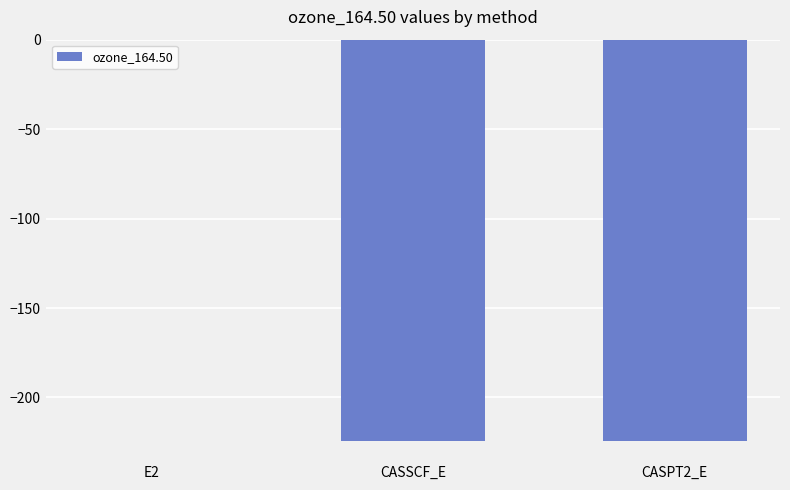

What is the average value?

-149.6